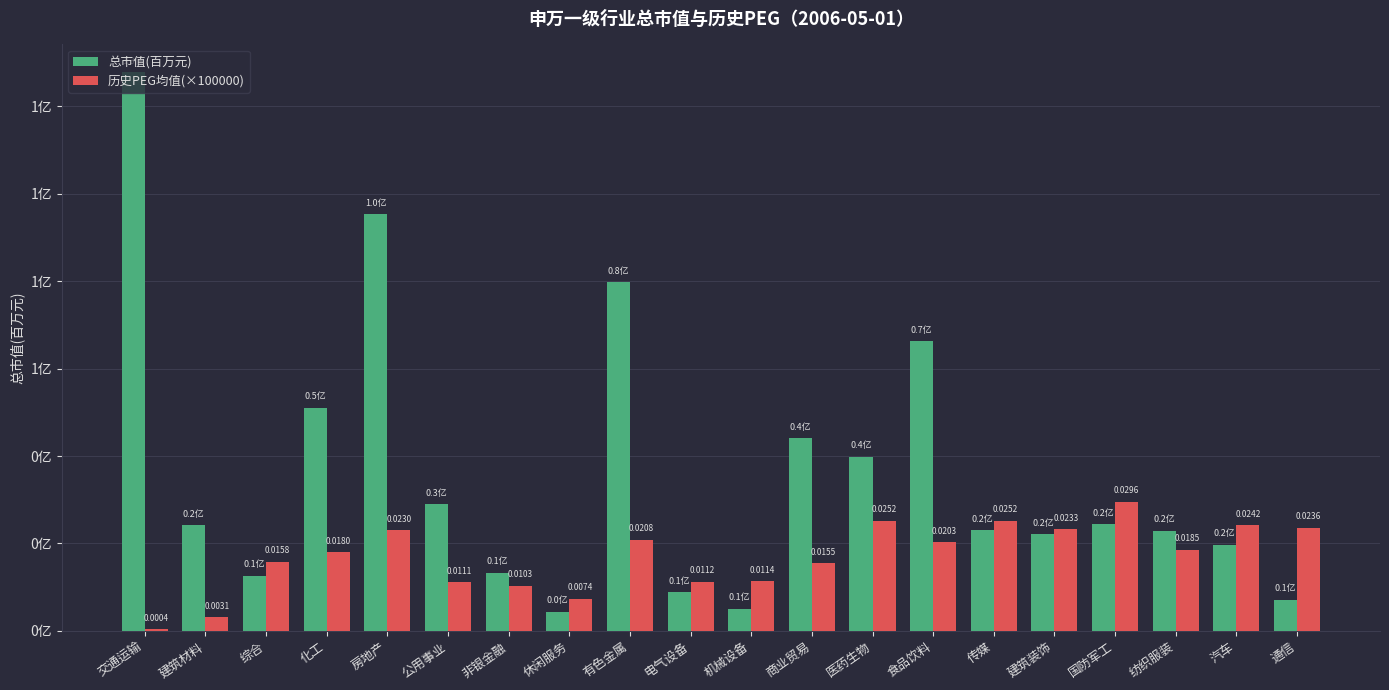

At how many categories does at least one series exceed 6250?

4